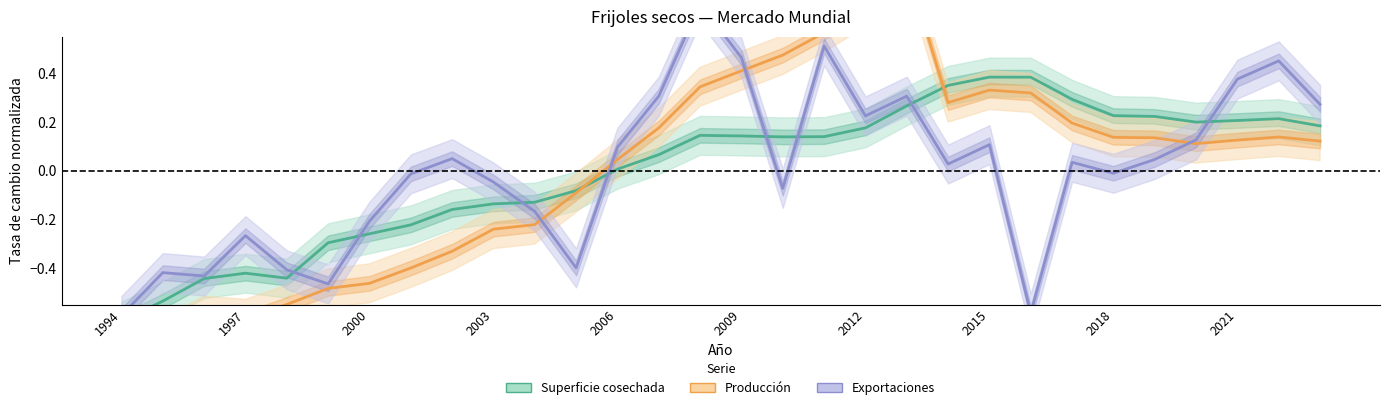

What is the difference between the second highest and minimum values in the Superficie cosechada series?

1.0